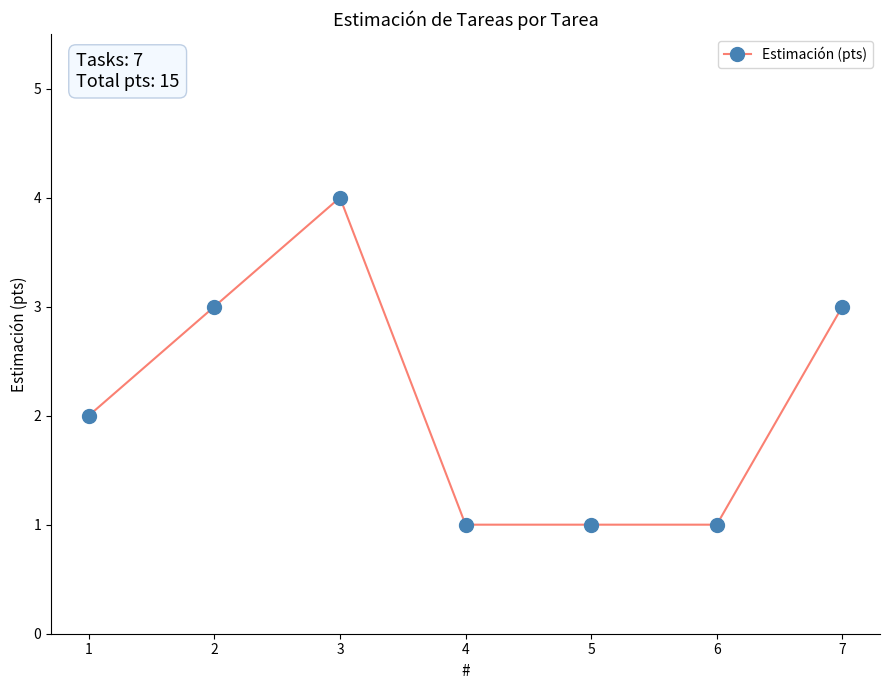

How many series are shown in this chart?

1